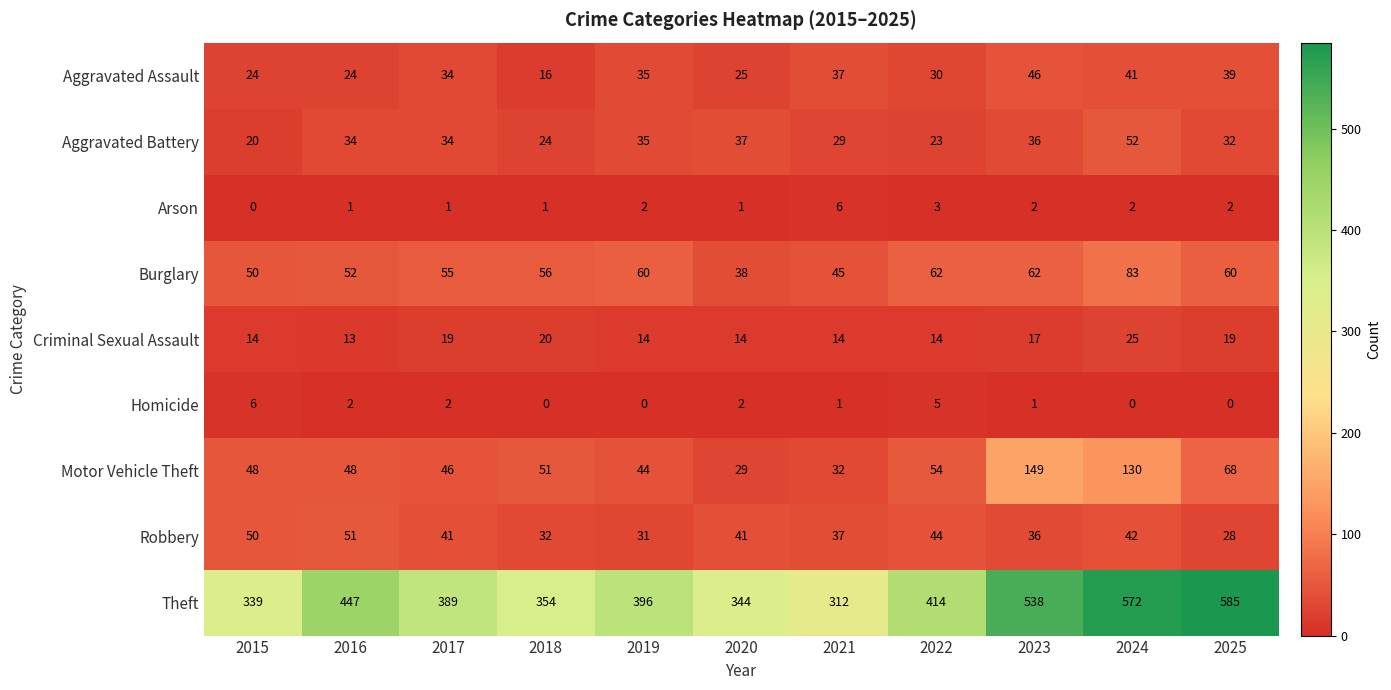

Which series has the largest range (max minus min)?

Theft